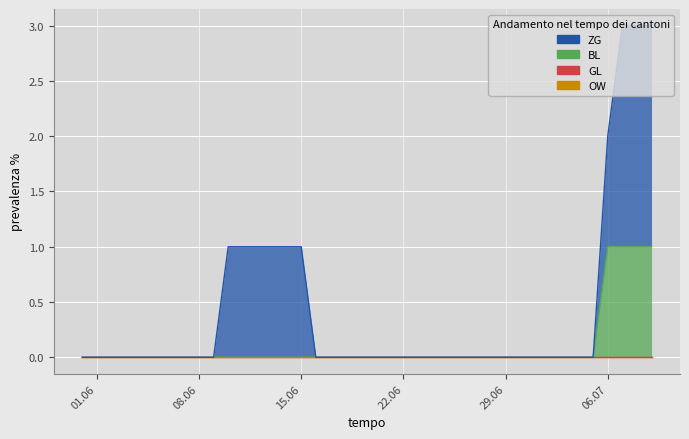

Which series has the widest spread of values?

ZG